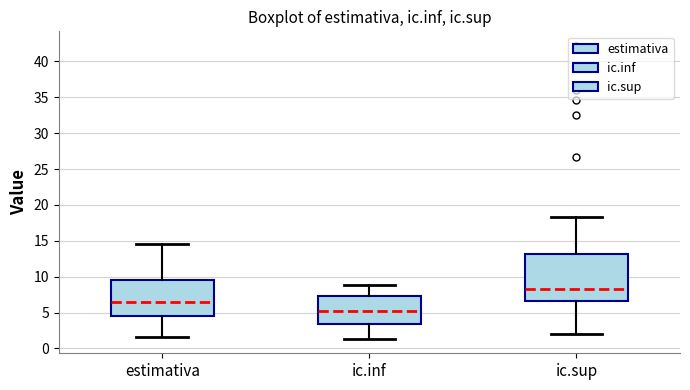

Reading left to right, read every box against the y-axis: the position of its median line, the range the box covers, and the ends of its whiskers. The values are not printed on the chart, so give them approximately, as read against the axis.

estimativa: median 6.5, box 4.5 to 9.5, whiskers 1.5 to 14.5
ic.inf: median 5.5, box 3.5 to 7.5, whiskers 1.5 to 9.0
ic.sup: median 8.5, box 6.5 to 13.0, whiskers 2.0 to 18.5